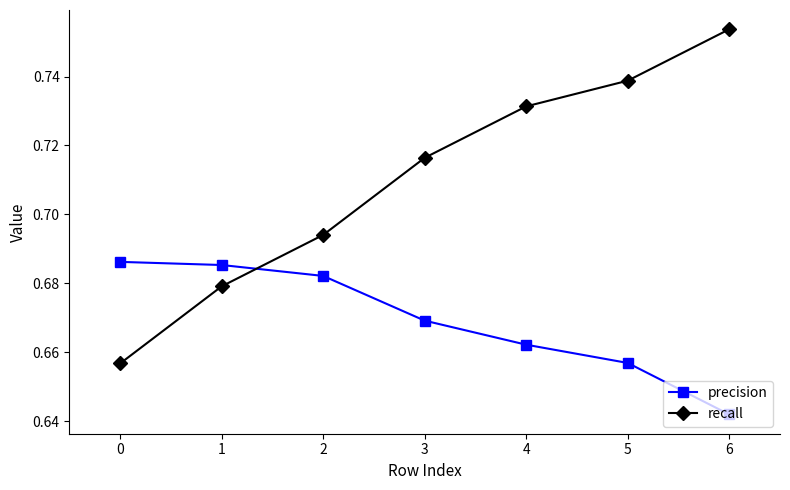

The value of precision at 0 is 1.0. True or false?

False